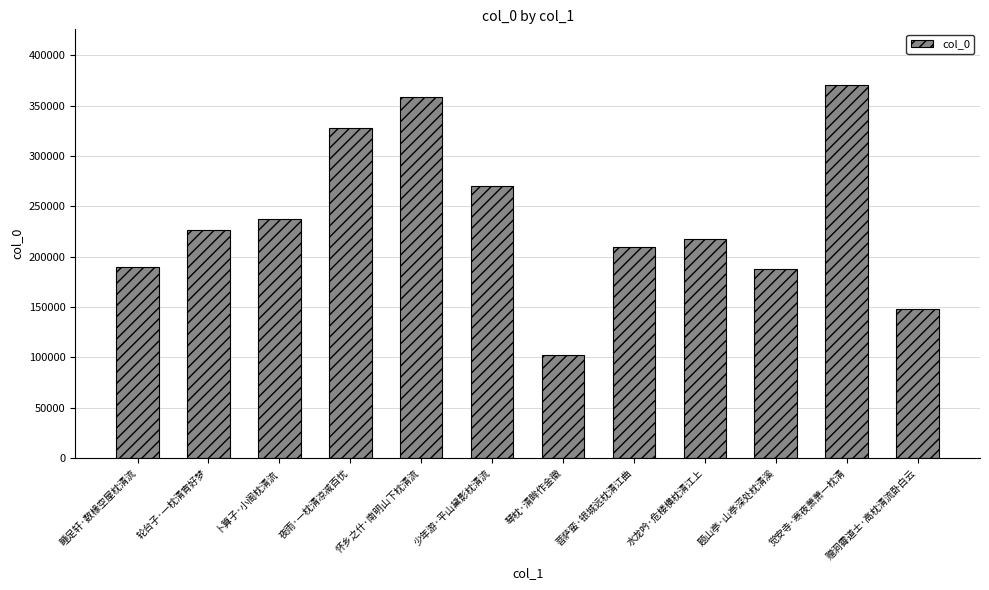

What is the approximate value at 题山亭·山亭深处枕清溪, to the nearest 10?

188050